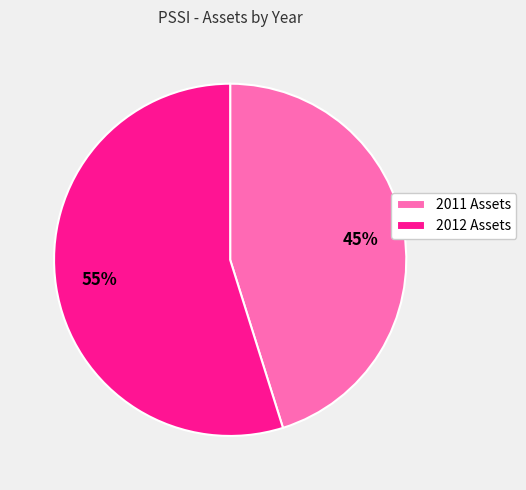

Combined, do 2011 Assets and 2012 Assets account for over 50%?

Yes